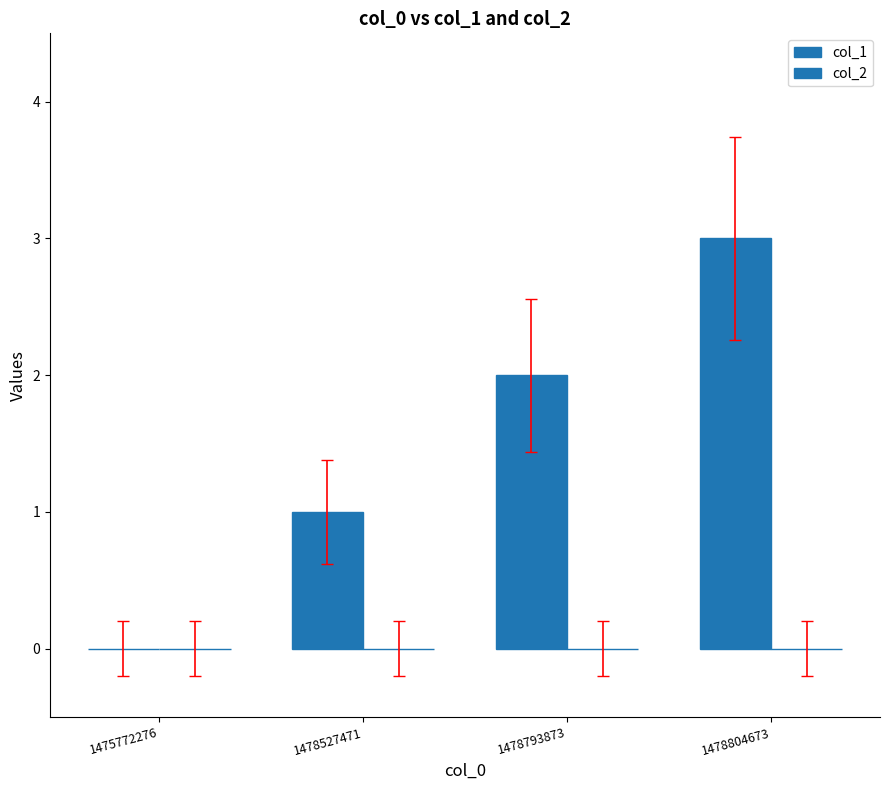

Count the number of categories in the chart.

4